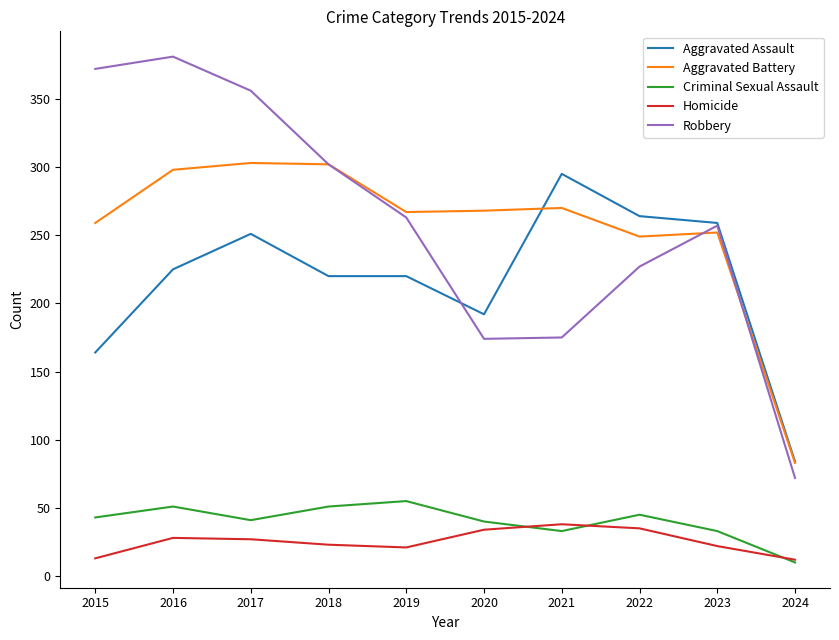

Between 2018 and 2019, which series saw the biggest shift?

Robbery